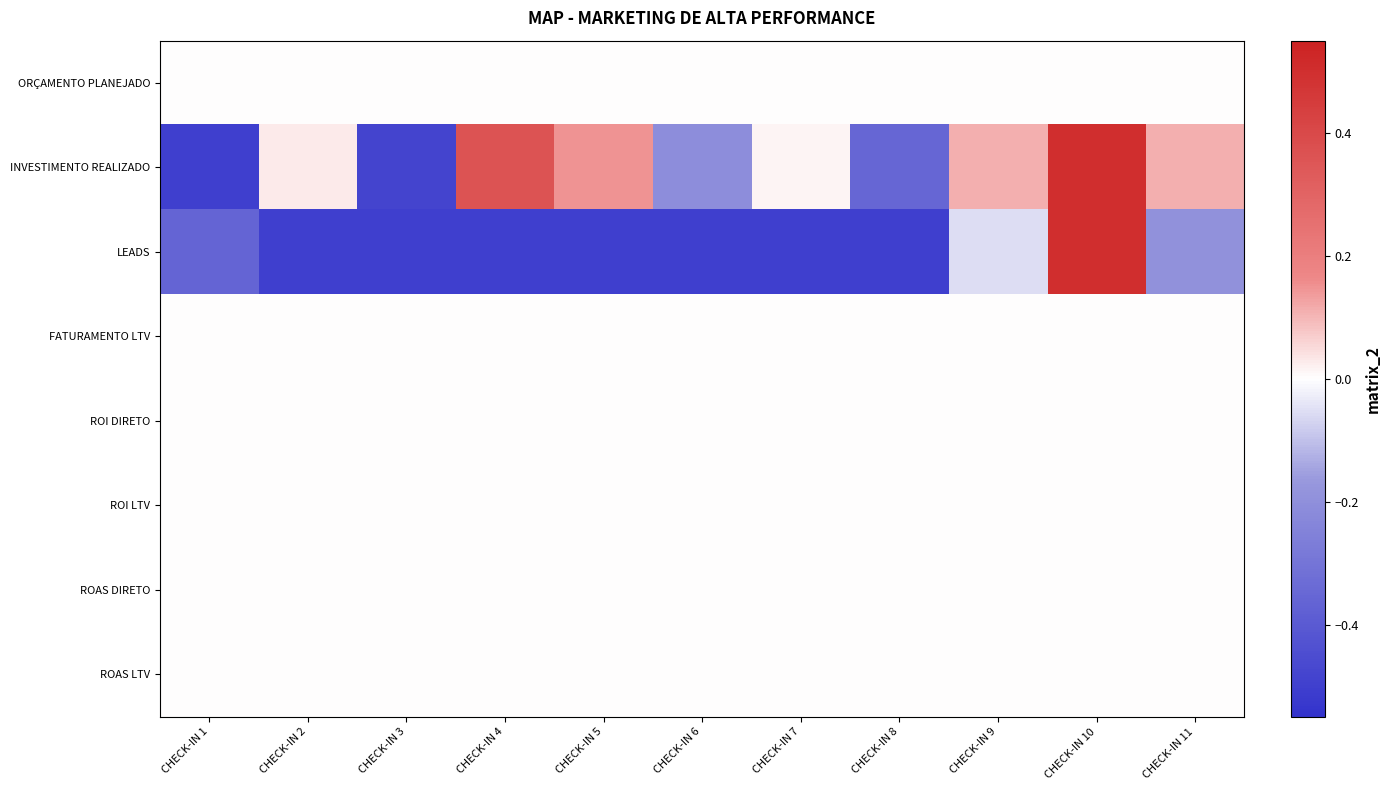

Which series has the largest range (max minus min)?

INVESTIMENTO REALIZADO